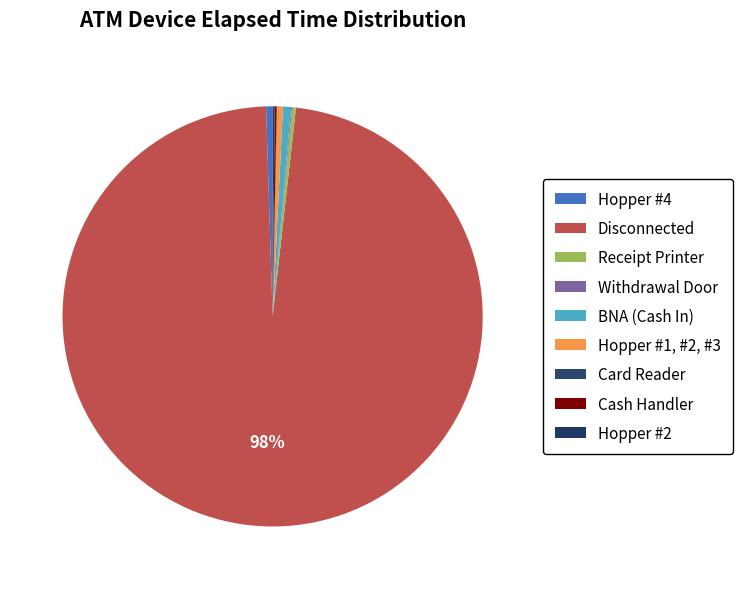

The Hopper #4 slice represents 0% of the pie. True or false?

True